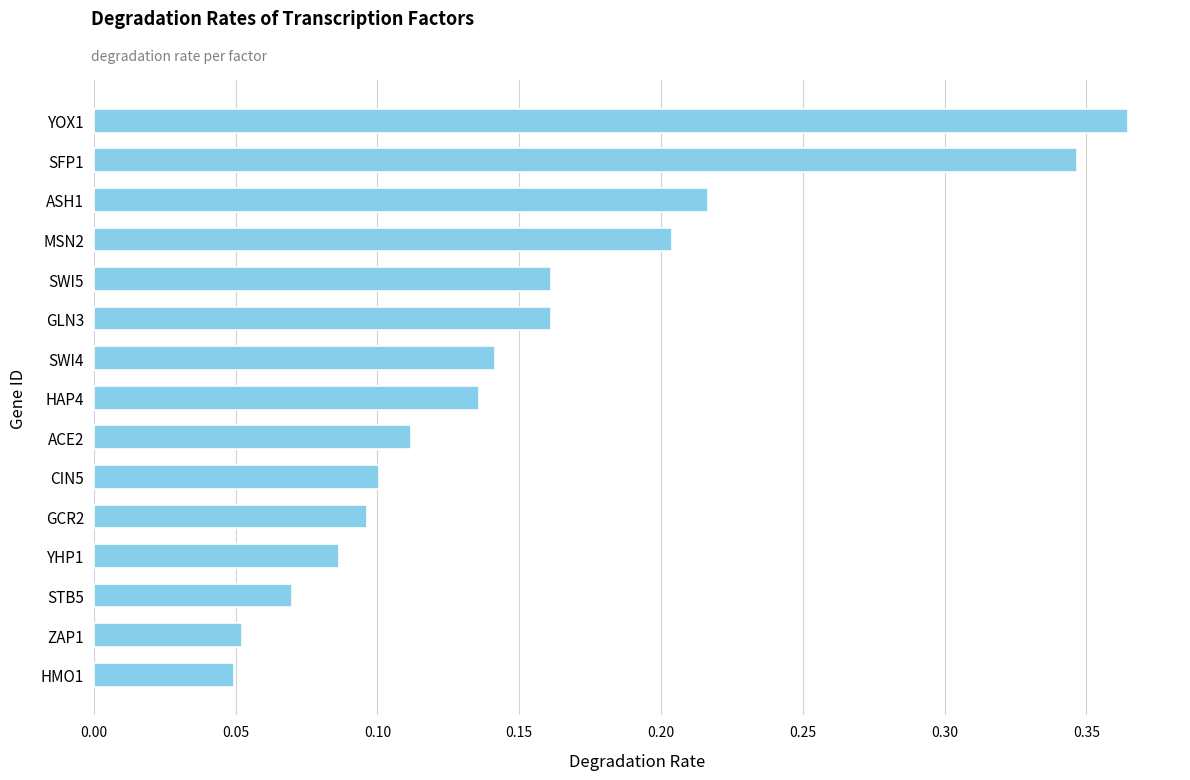

What is the change in value from CIN5 to ASH1?

+0.1